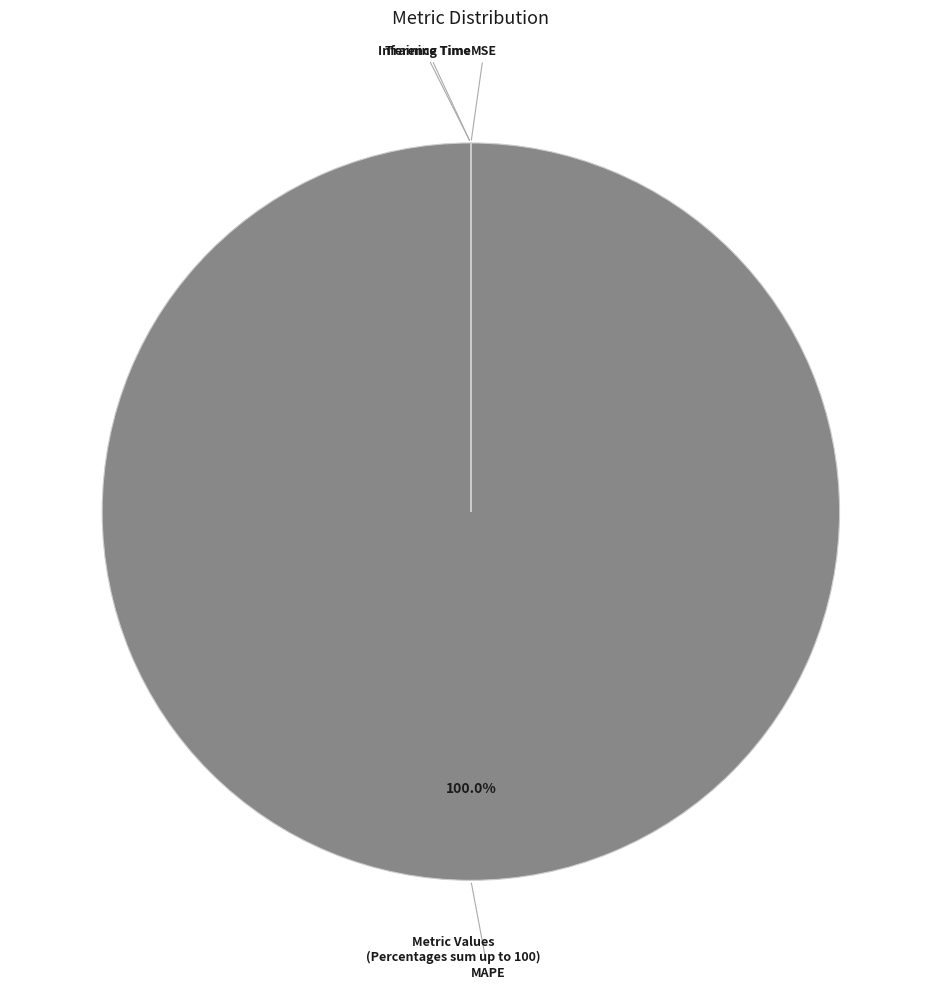

What is the largest slice in the pie chart?

MAPE